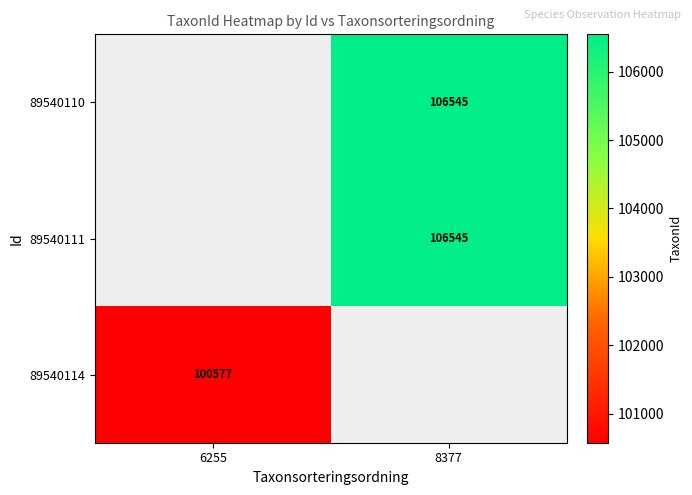

The value of 89540110 at 8377 is 106545. True or false?

True